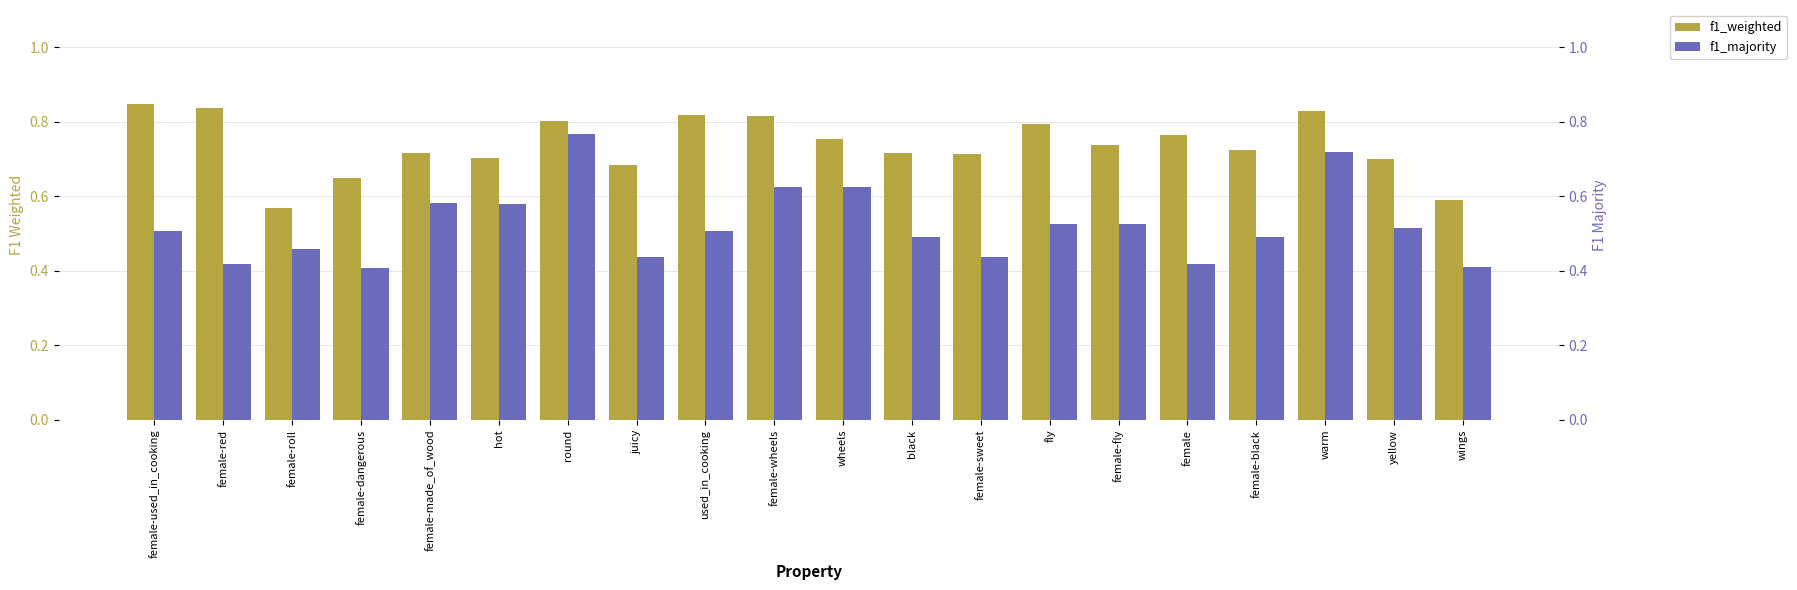

Is it true that f1_weighted equals 0.2 at female-red?

False